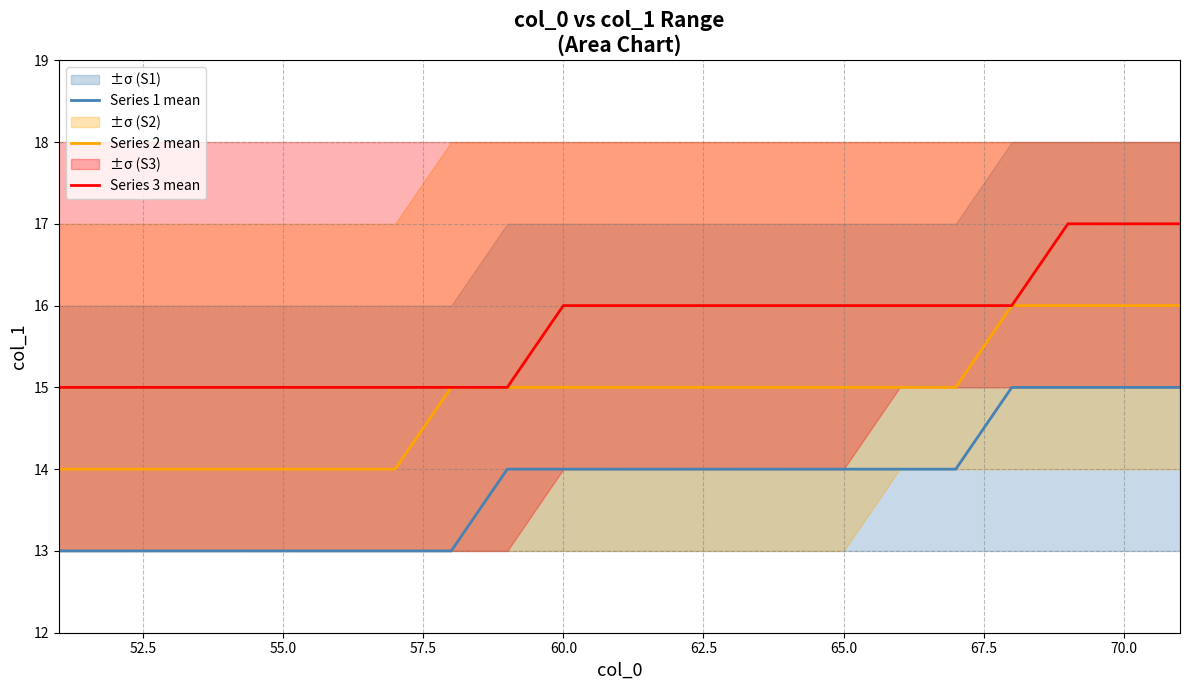

What is the highest value of the Series 1 mean series?

15